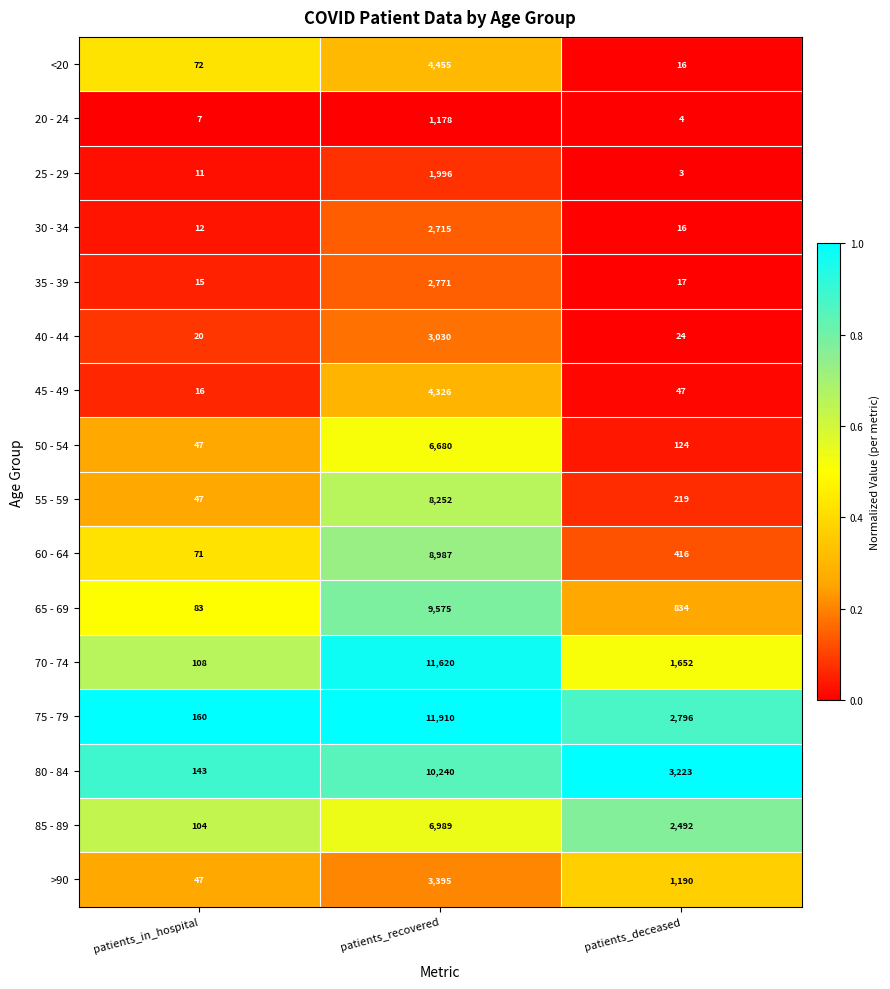

The 55 - 59 series shows 8252 at patients_recovered. True or false?

True